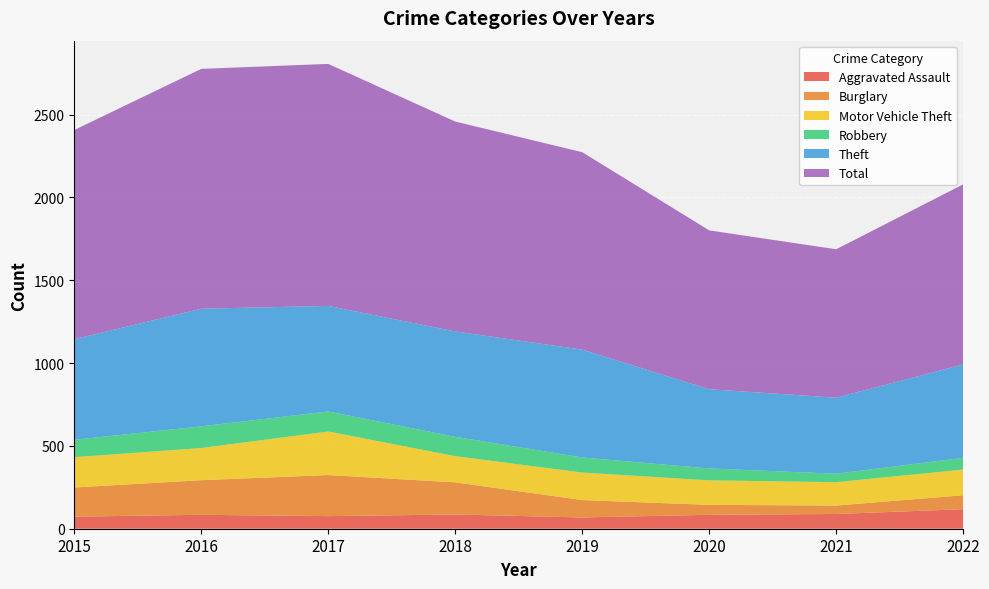

Reading left to right, transcribe all the data shown in this chart.

Aggravated Assault: 73	84	76	86	68	84	89	118
Burglary: 176	209	248	194	105	60	51	84
Motor Vehicle Theft: 183	194	263	158	166	148	141	155
Robbery: 105	131	121	117	91	72	51	71
Theft: 607	710	637	636	651	478	459	564
Total: 1263	1448	1461	1267	1192	959	896	1087